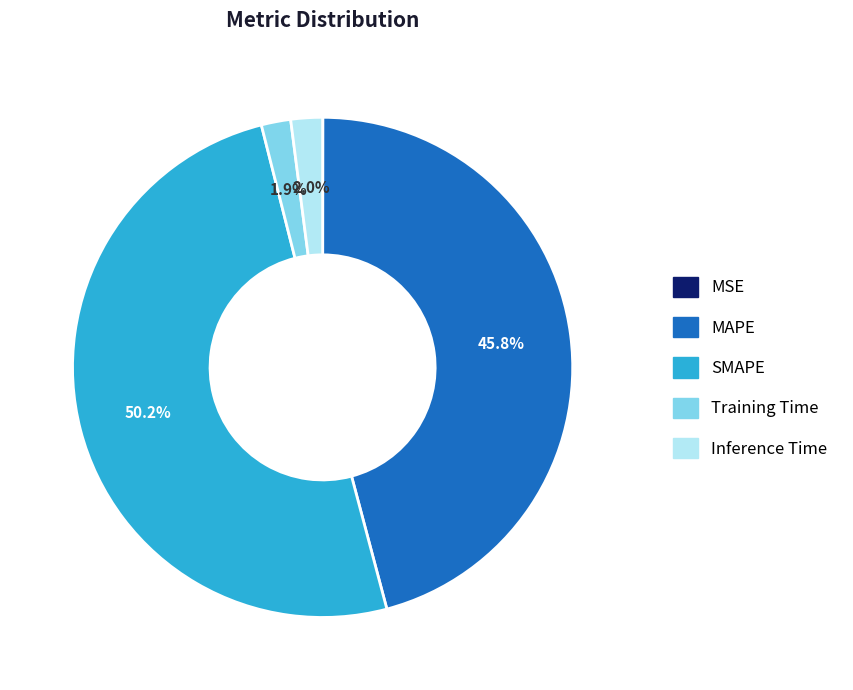

What is the majority slice?

SMAPE